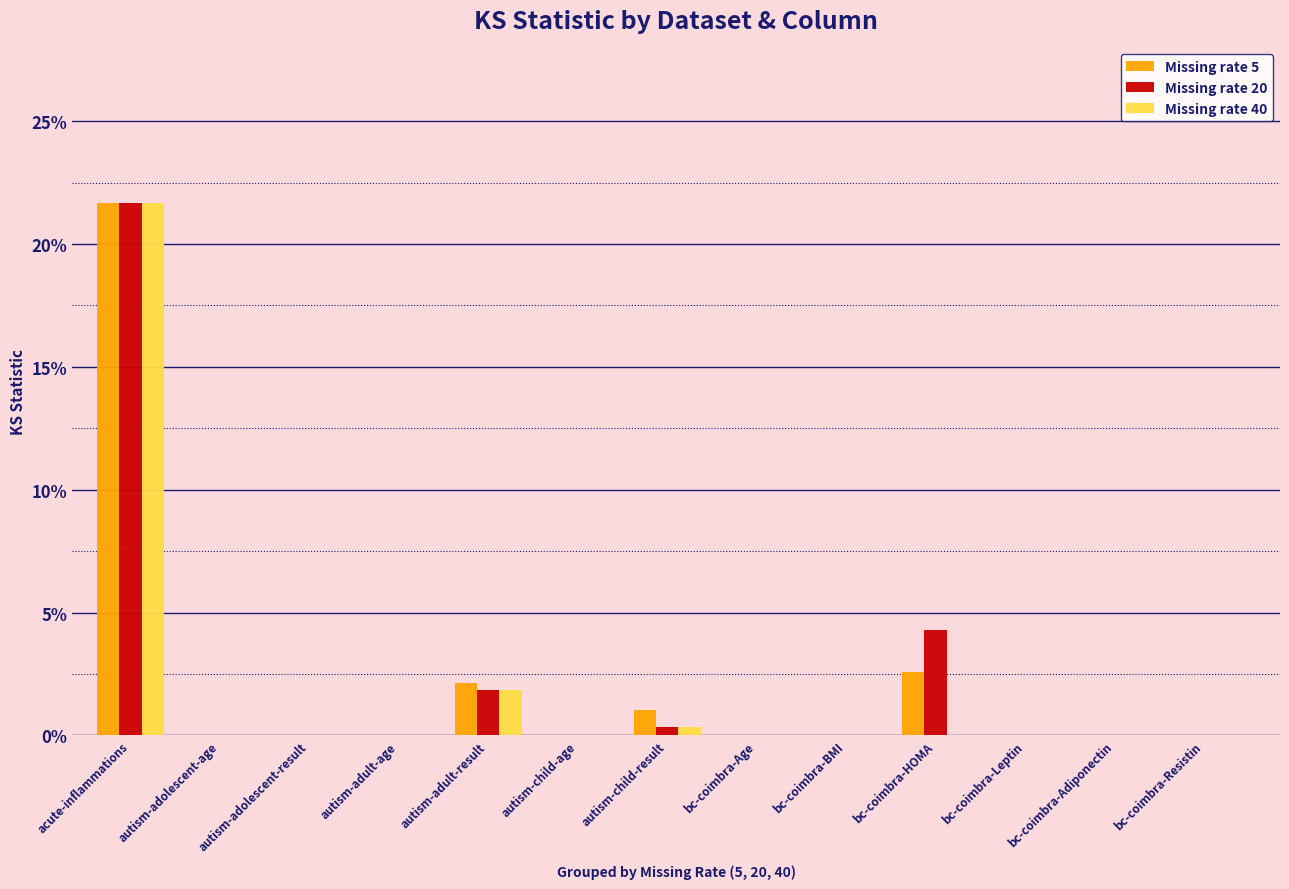

Are the bars horizontal?

No